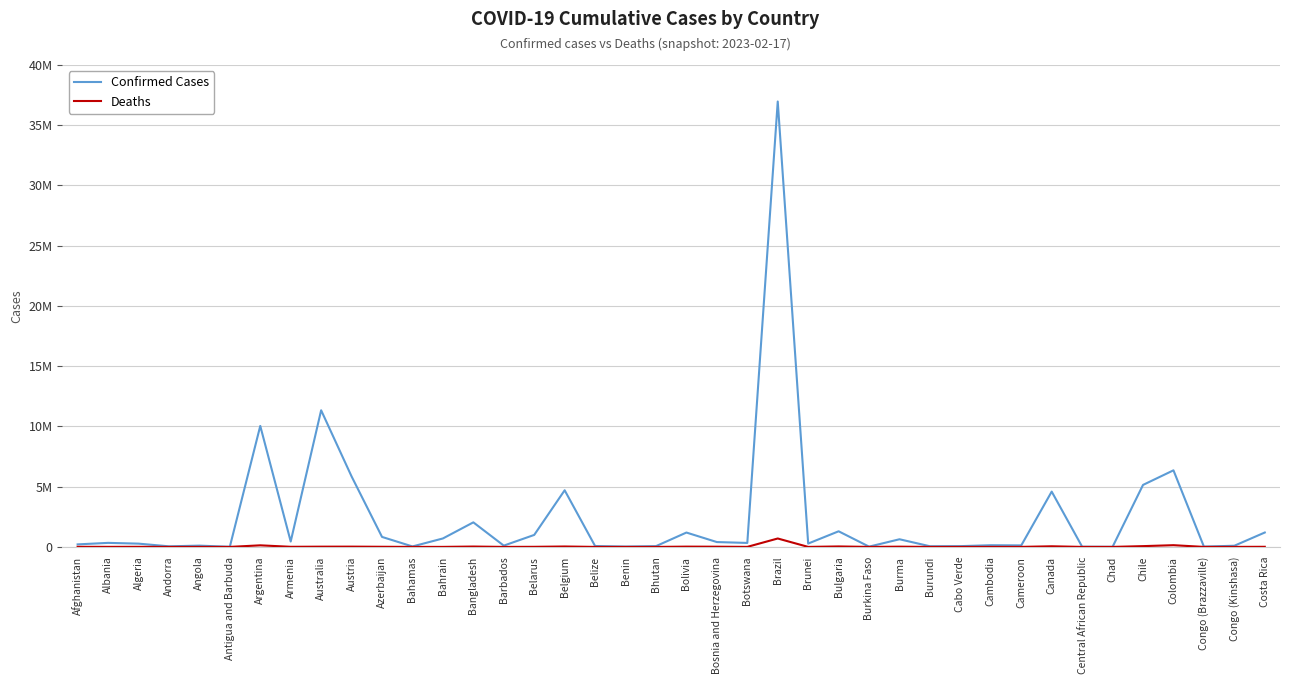

The Confirmed Cases series shows 277441 at Brunei. True or false?

True